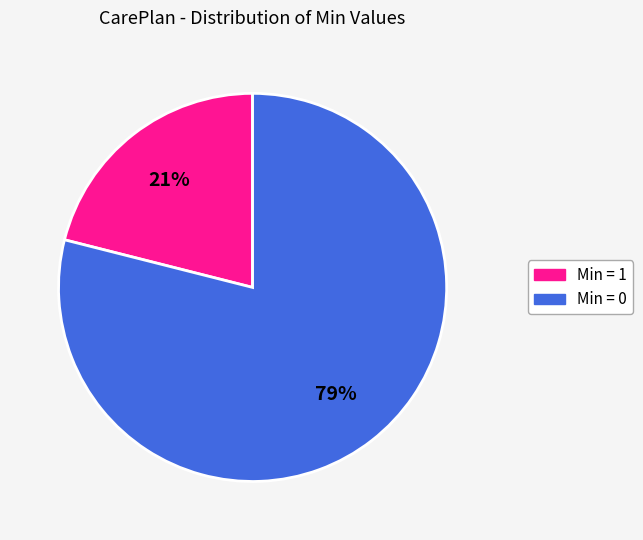

To the nearest percent, what is the difference between the largest and smallest slice percentages?

58%